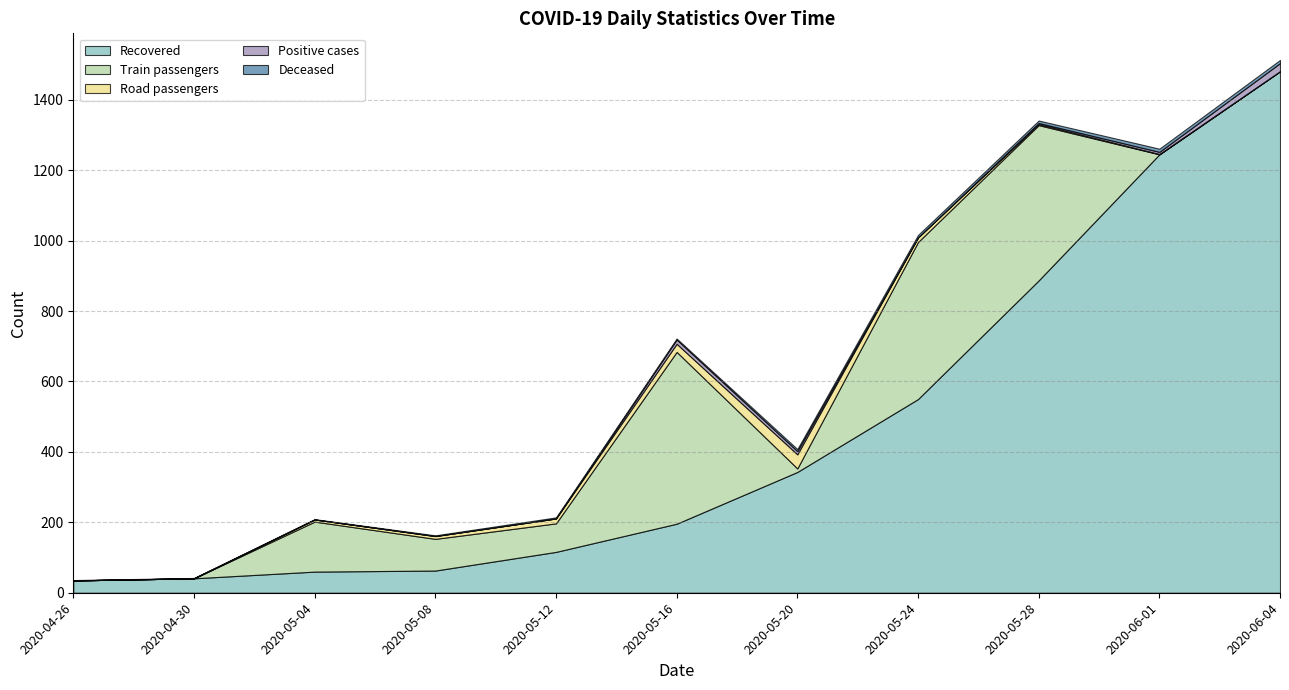

At which label does Road passengers reach its minimum?

2020-04-26